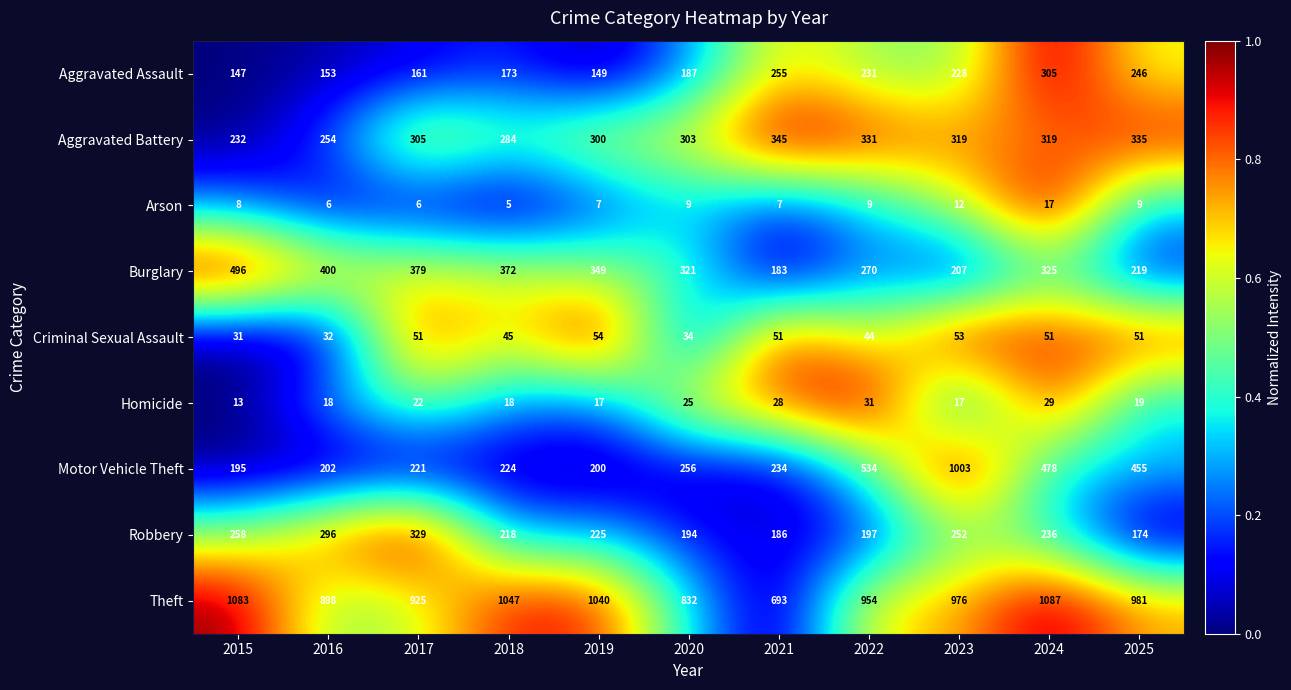

Which category has the lowest value in the Arson series?

2018